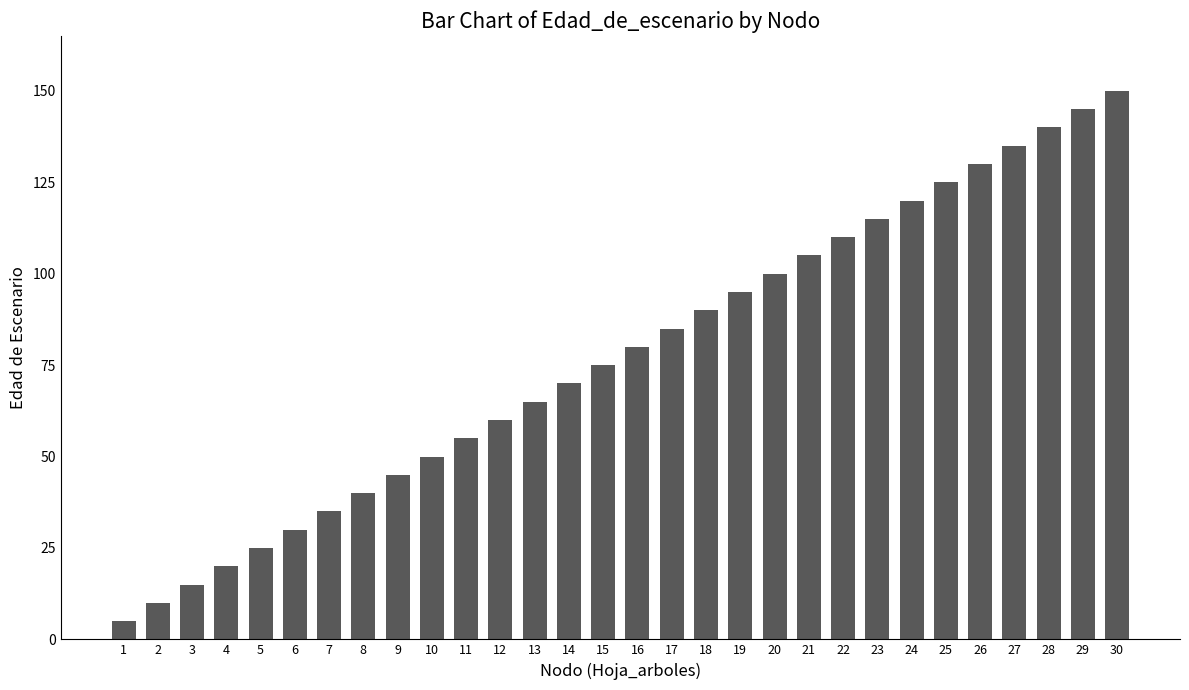

The chart shows a value of 228 at 29. True or false?

False